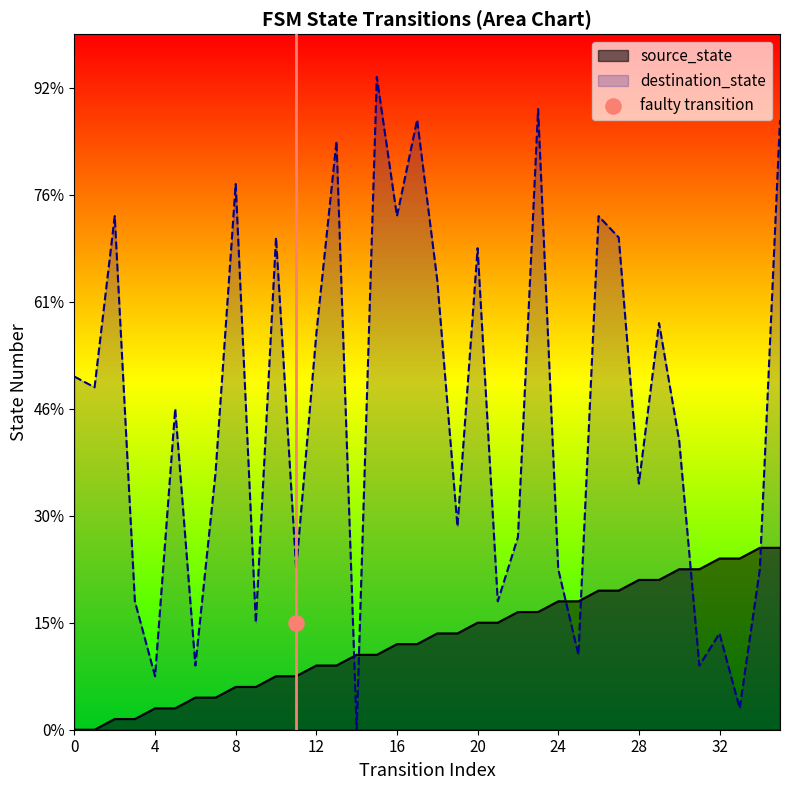

Which series has the widest spread of Y values?

destination_state